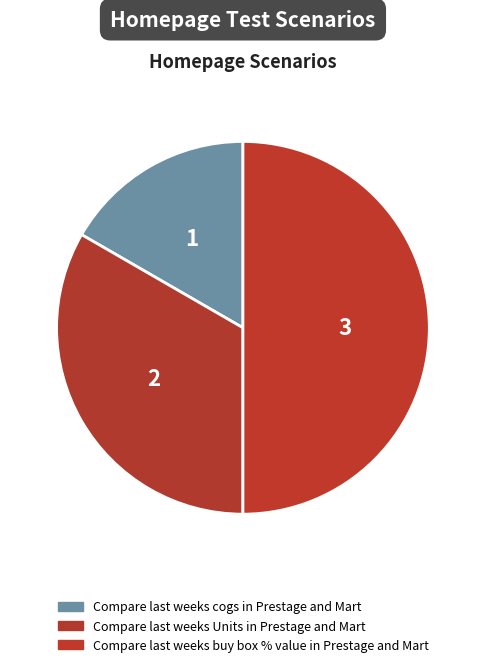

Which slice is the largest?

Compare last weeks buy box % value in Prestage and Mart